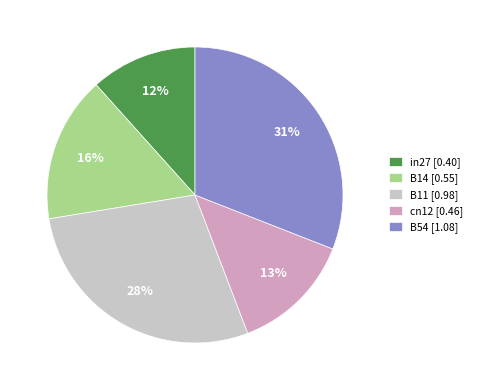

Is there any slice that represents more than half of the pie?

No